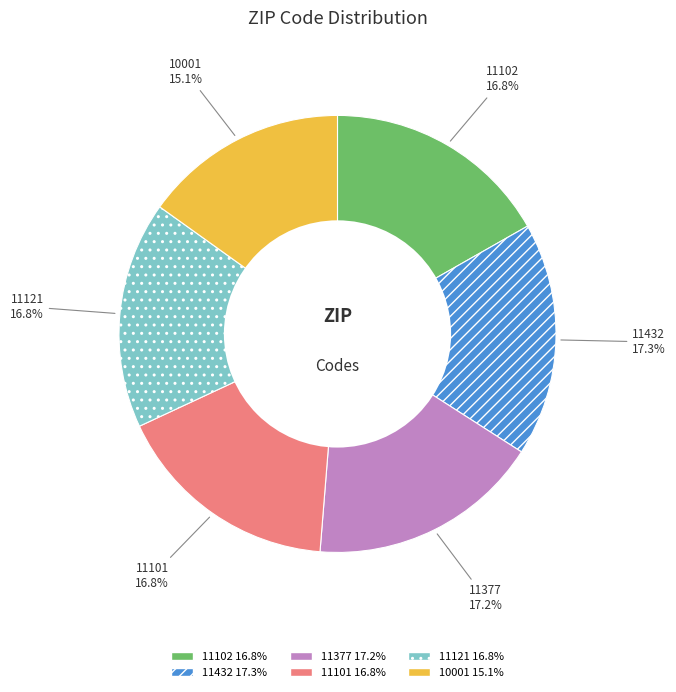

Approximately how many times larger is the value at 11377 compared to 11102?

1.0